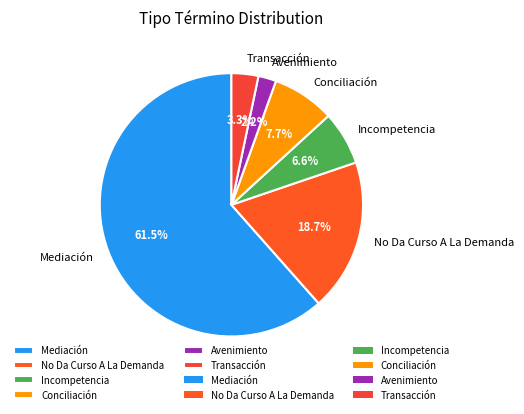

The Conciliación slice represents 1% of the pie. True or false?

False